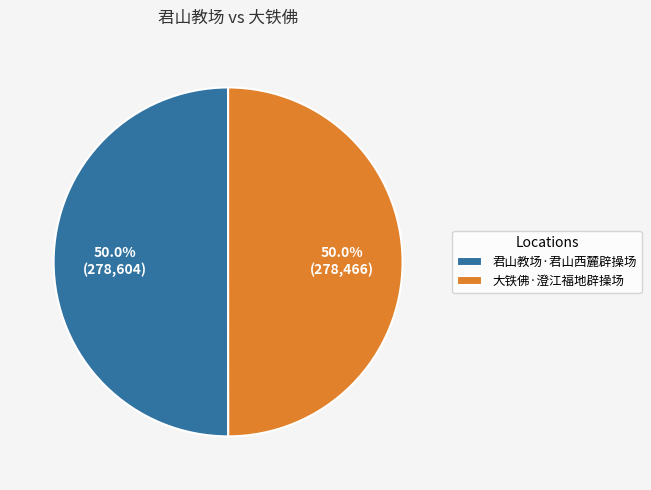

What percentage is the 大铁佛·澄江福地辟操场 slice, to the nearest percent?

50%